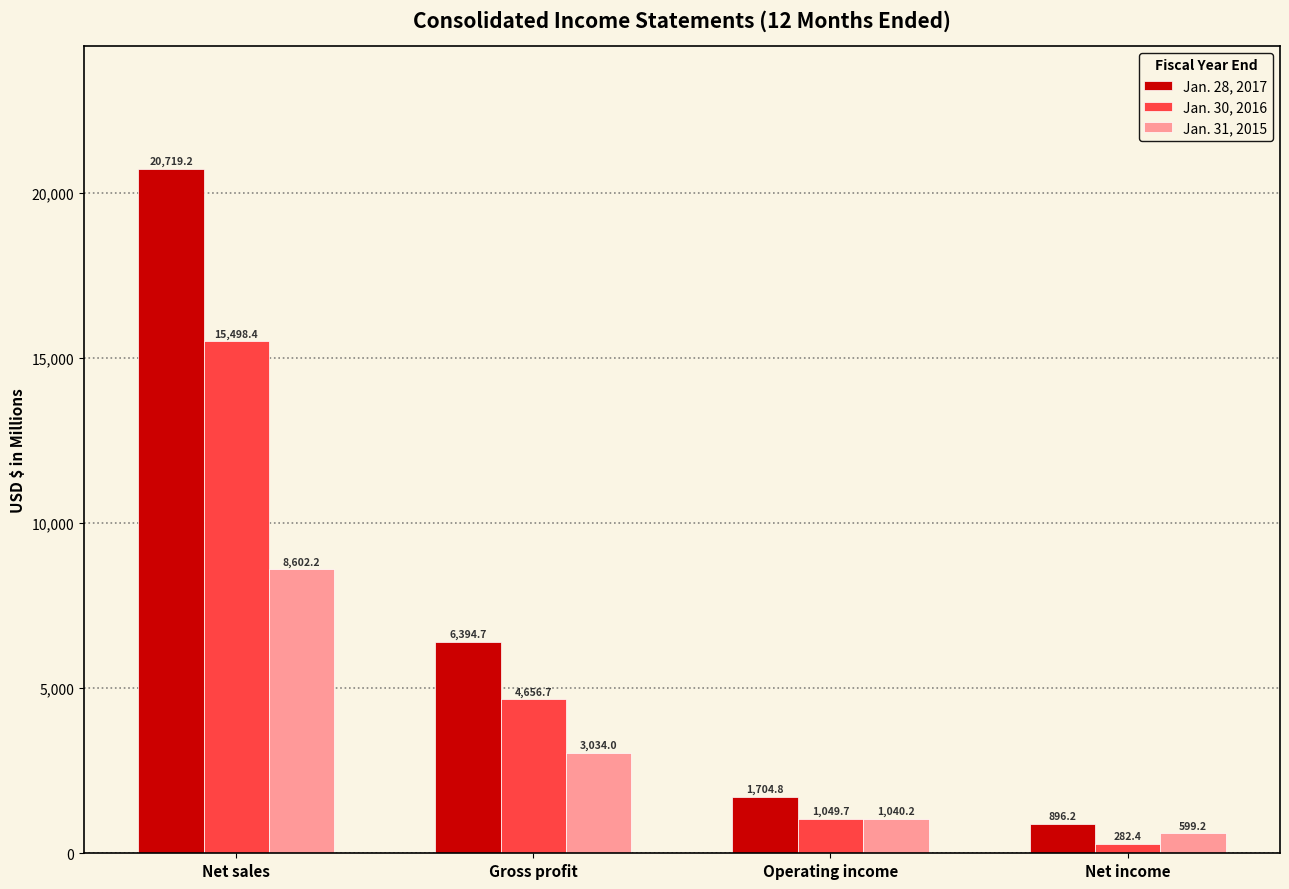

What is the difference between the maximum and minimum values in the Jan. 31, 2015 series?

8003.0